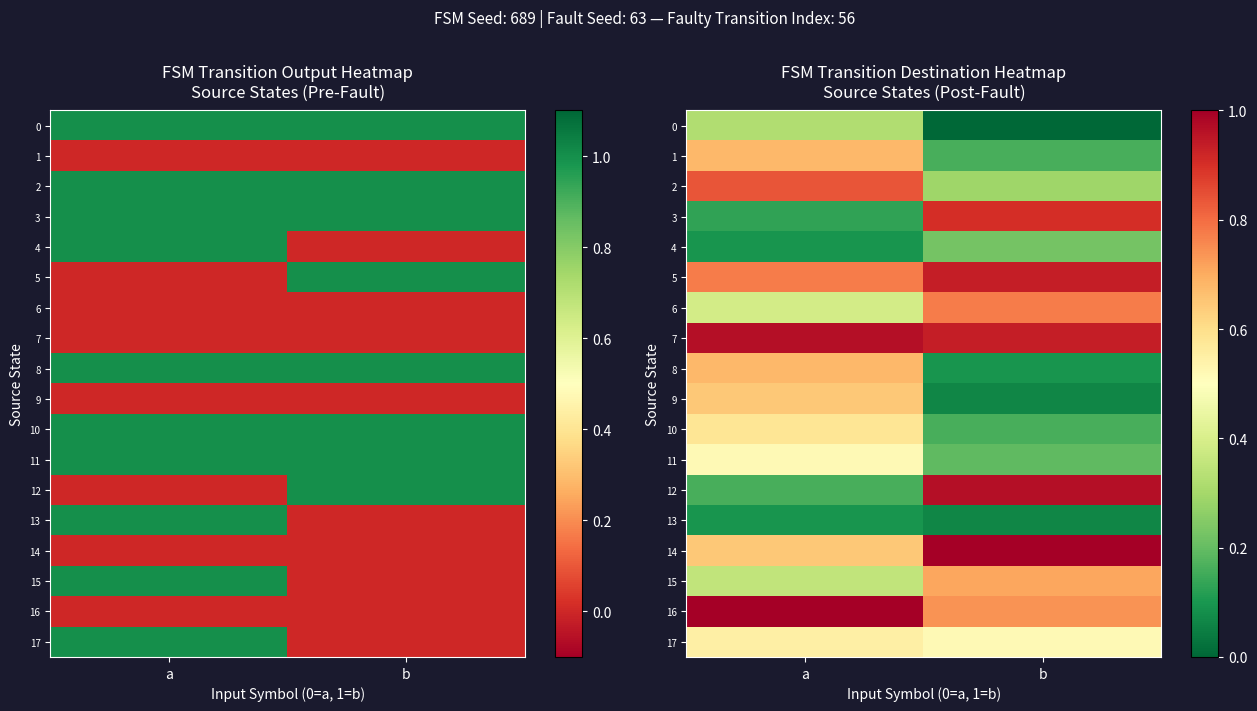

At which category is the sum across all series the highest?

a